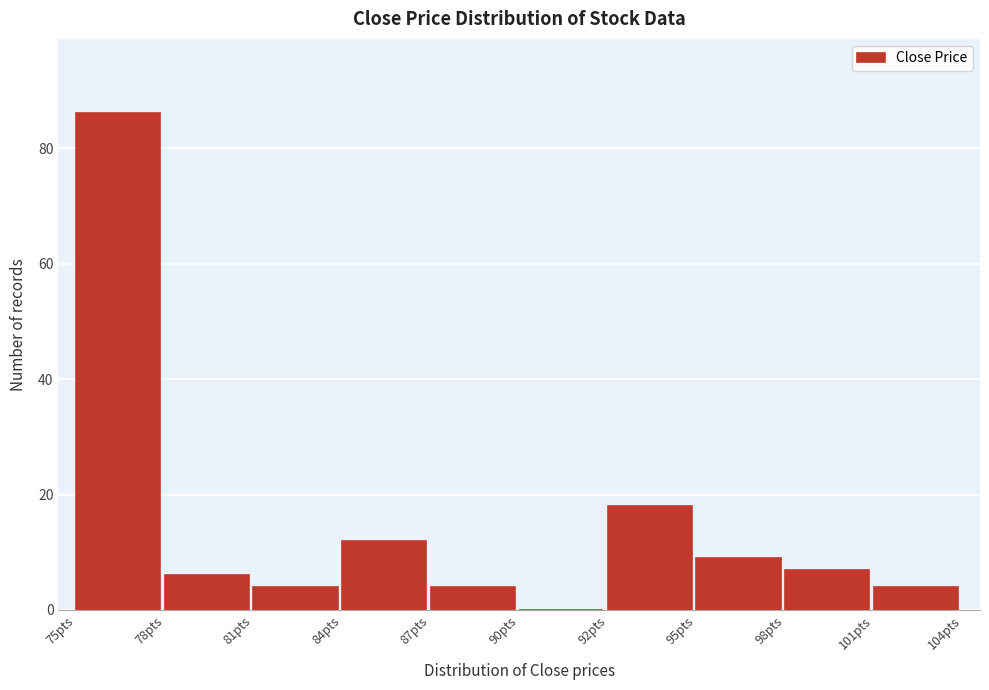

Between 95pts and 101pts, which is larger?

95pts